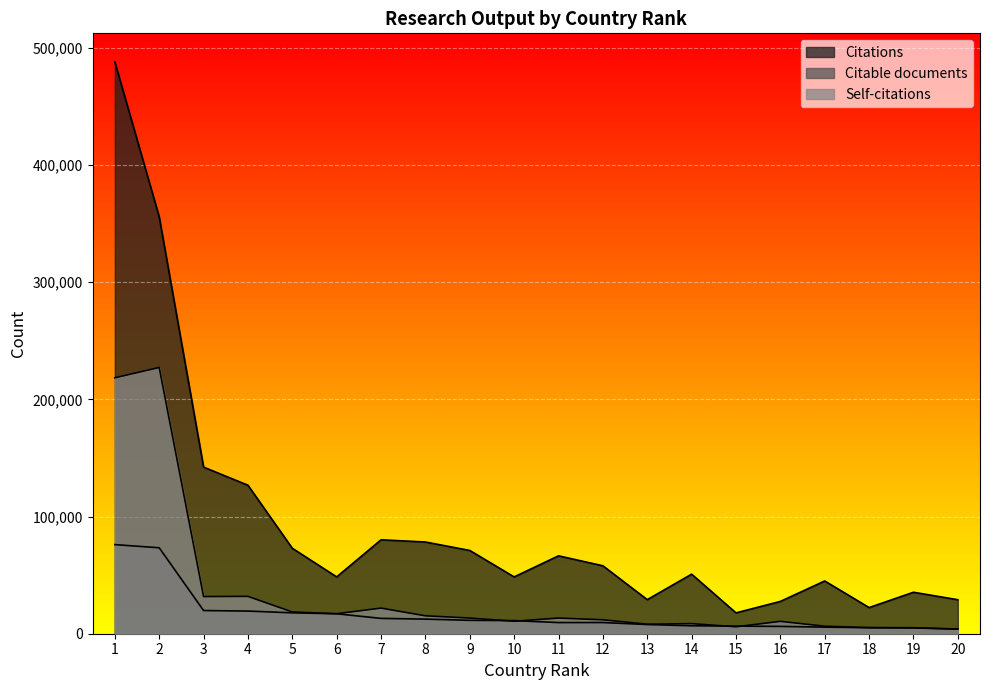

Rank the series by their average value, from lowest to highest.

Citable documents, Self-citations, Citations